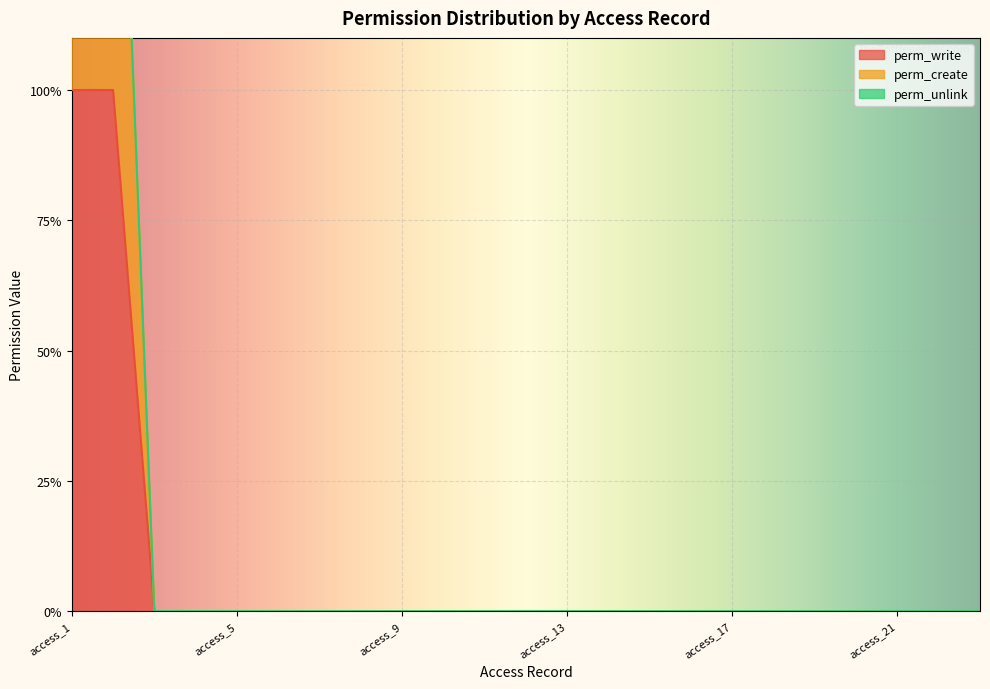

What is the difference between the maximum and minimum values in the perm_write series?

1